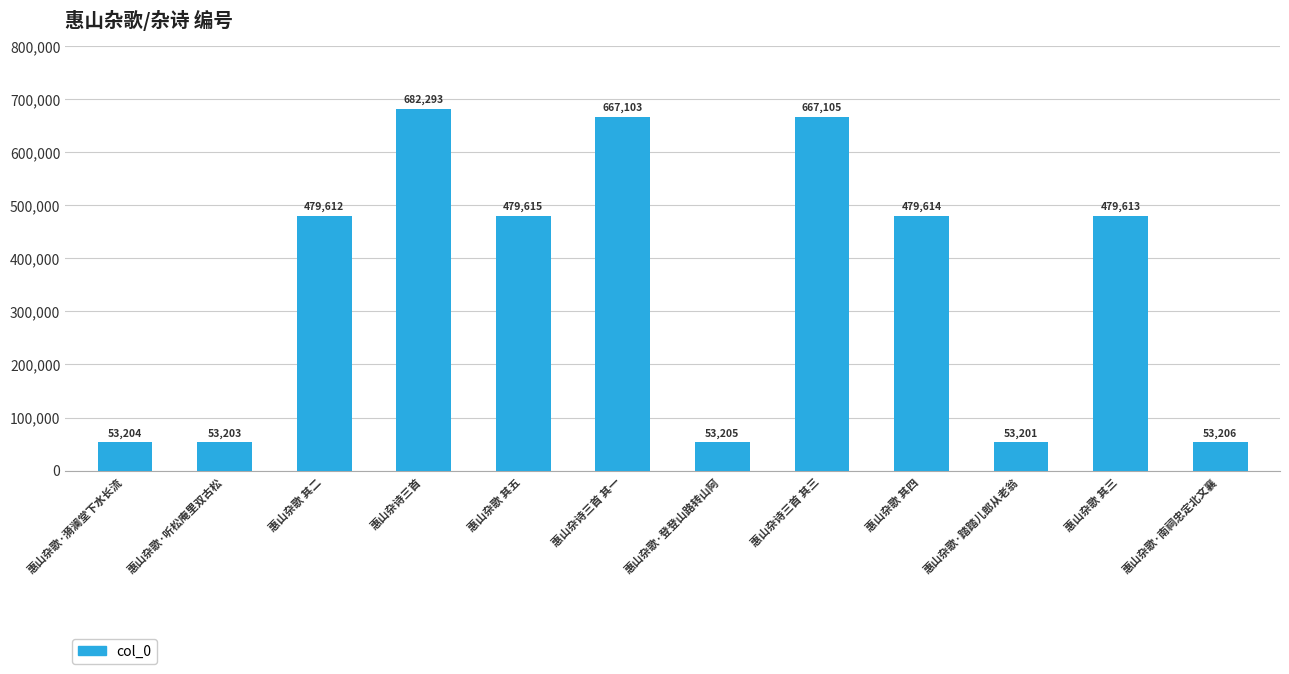

What is the difference between the second highest and minimum values?

613904